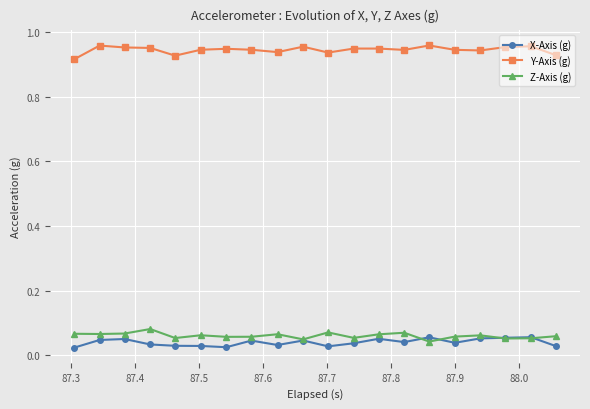

True or false: Y-Axis (g) and Z-Axis (g) cross at least once.

False